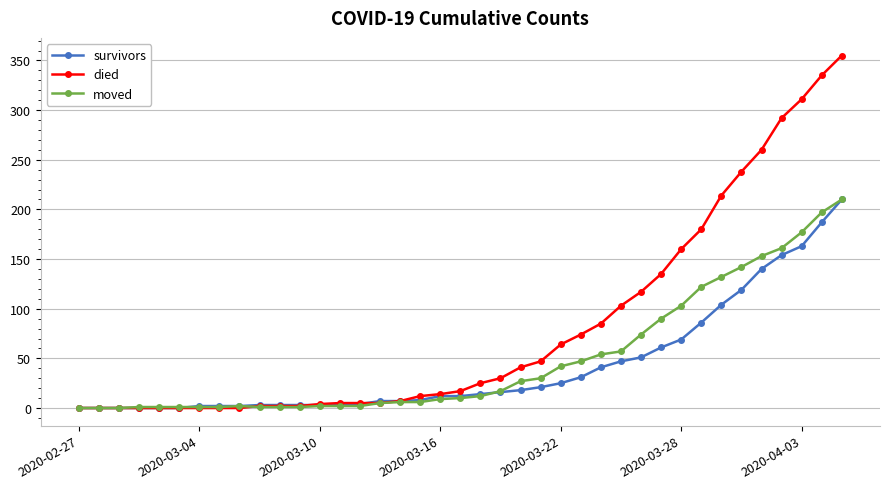

How many data points does each series have?

39